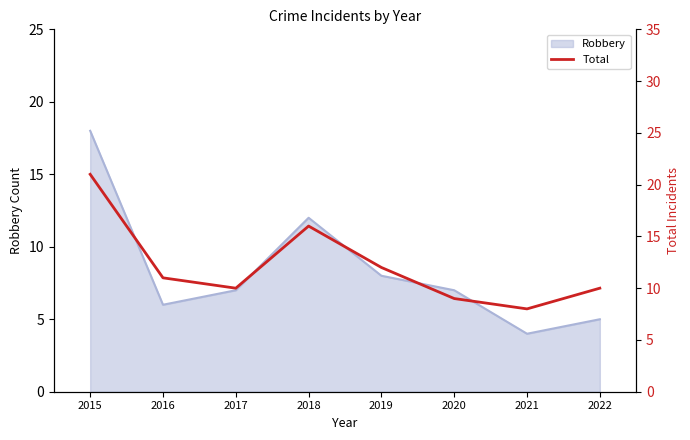

Rank the categories by value from highest to lowest.

2015, 2018, 2019, 2016, 2017, 2022, 2020, 2021